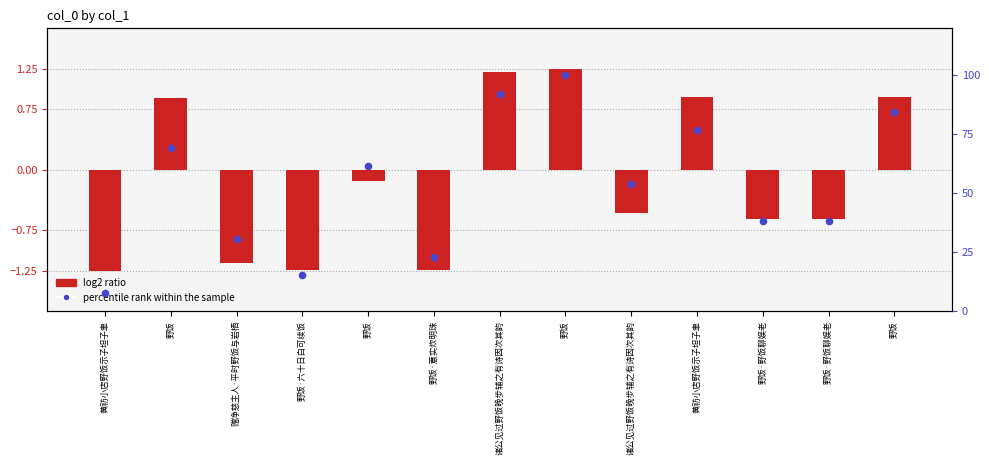

What are all the series names shown in the legend?

log2 ratio, percentile rank within the sample